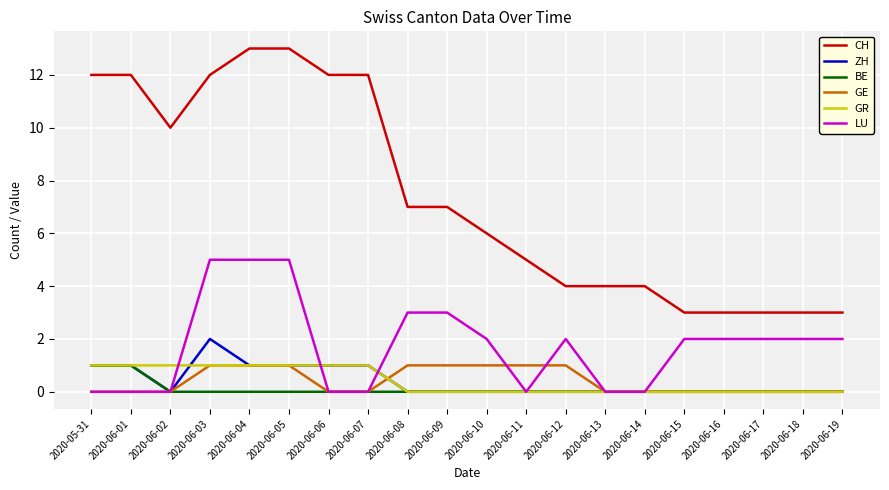

What position from the left is 2020-06-09?

10